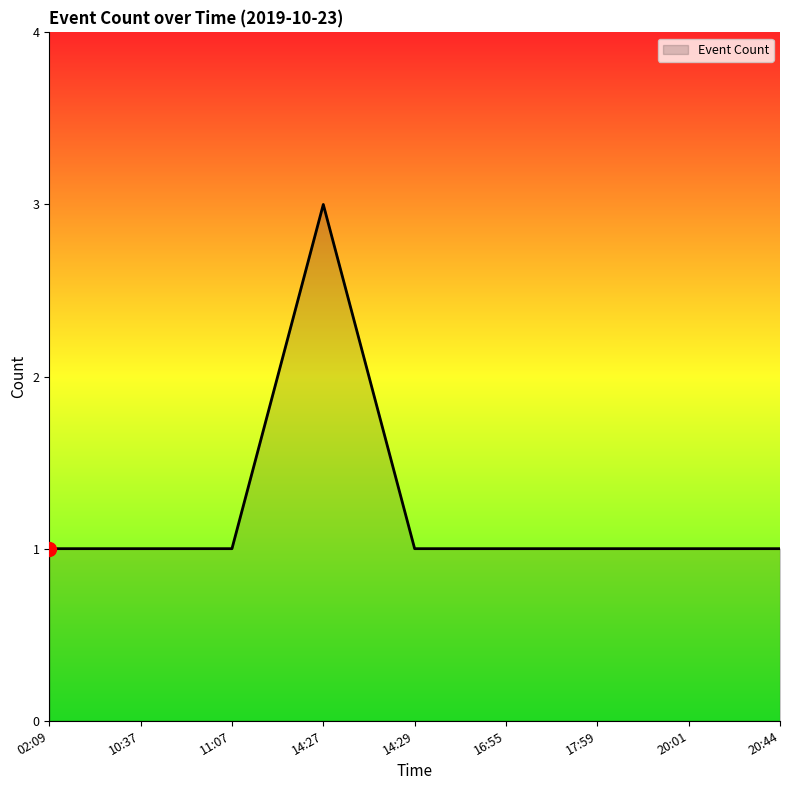

Count the values in the range 1 to 2.

8